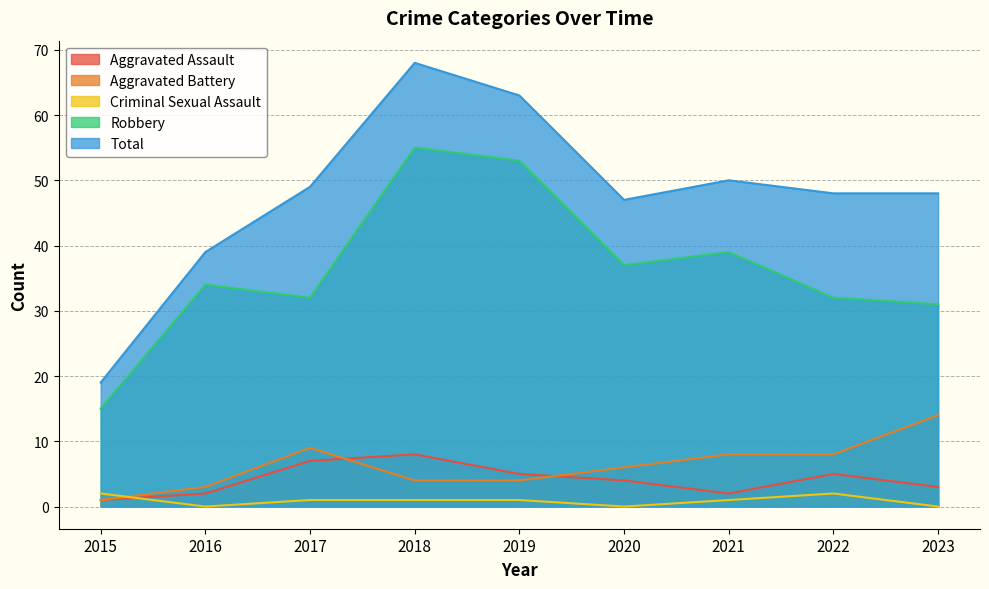

Reading left to right, list all the values displayed in this chart.

Aggravated Assault: 1	2	7	8	5	4	2	5	3
Aggravated Battery: 1	3	9	4	4	6	8	8	14
Criminal Sexual Assault: 2	0	1	1	1	0	1	2	0
Robbery: 15	34	32	55	53	37	39	32	31
Total: 19	39	49	68	63	47	50	48	48